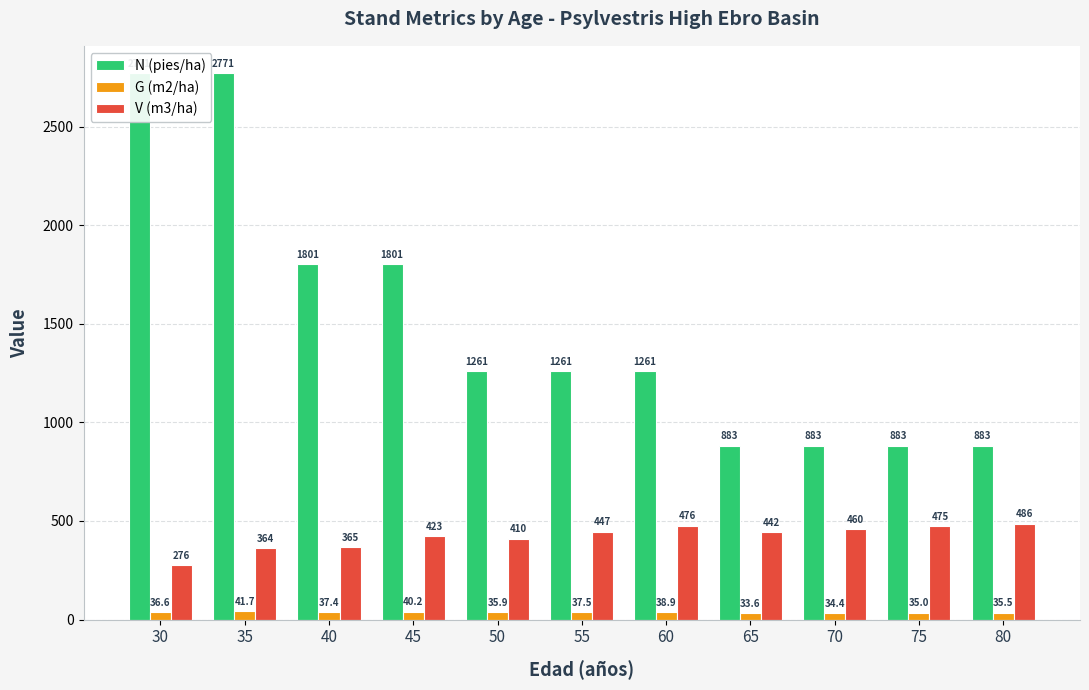

What are all the series names shown in the legend?

N (pies/ha), G (m2/ha), V (m3/ha)